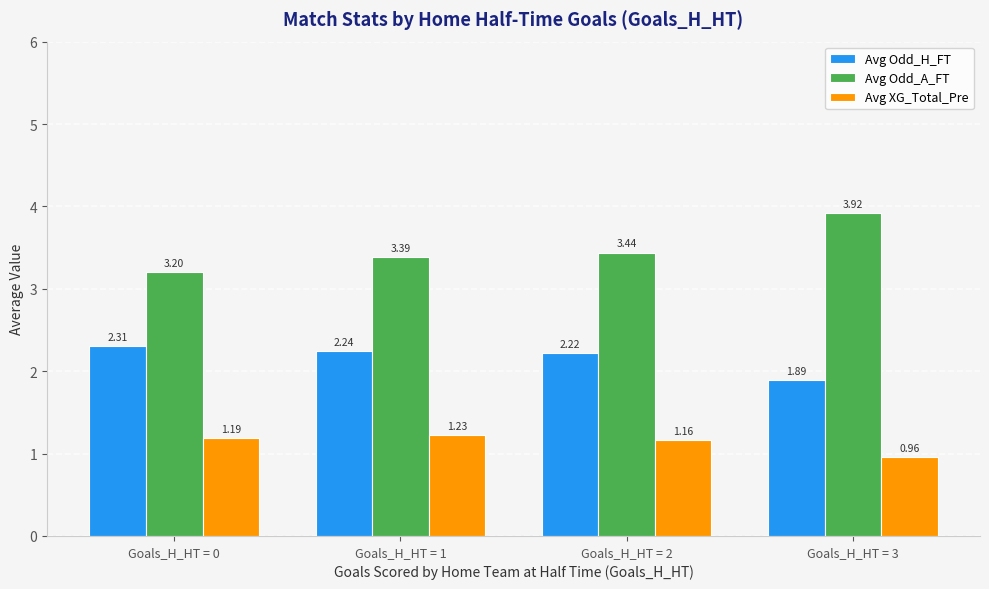

What is the difference between the maximum and minimum values in the Avg Odd_H_FT series?

0.4